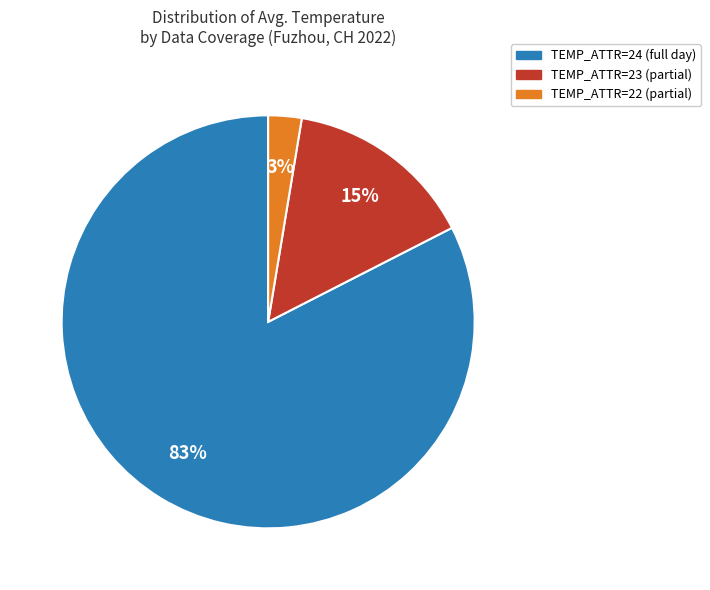

Between TEMP_ATTR=24 (full day) and TEMP_ATTR=22 (partial), which is larger?

TEMP_ATTR=24 (full day)